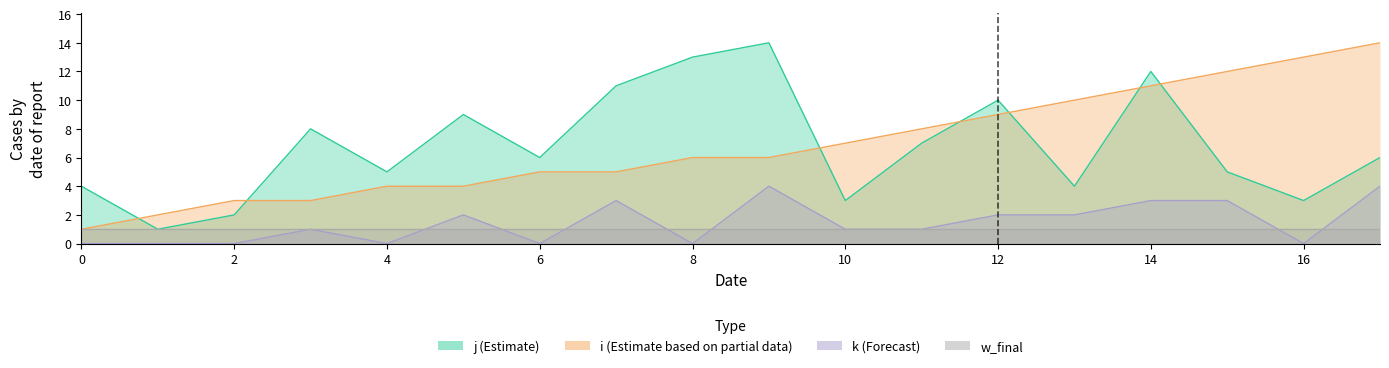

True or false: k and i intersect in this chart.

False